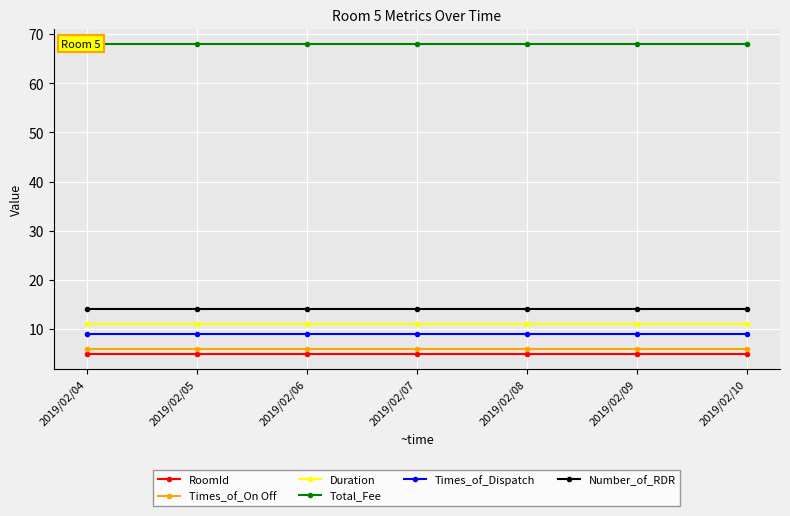

What are all the series names shown in the legend?

RoomId, Times_of_On Off, Duration, Total_Fee, Times_of_Dispatch, Number_of_RDR